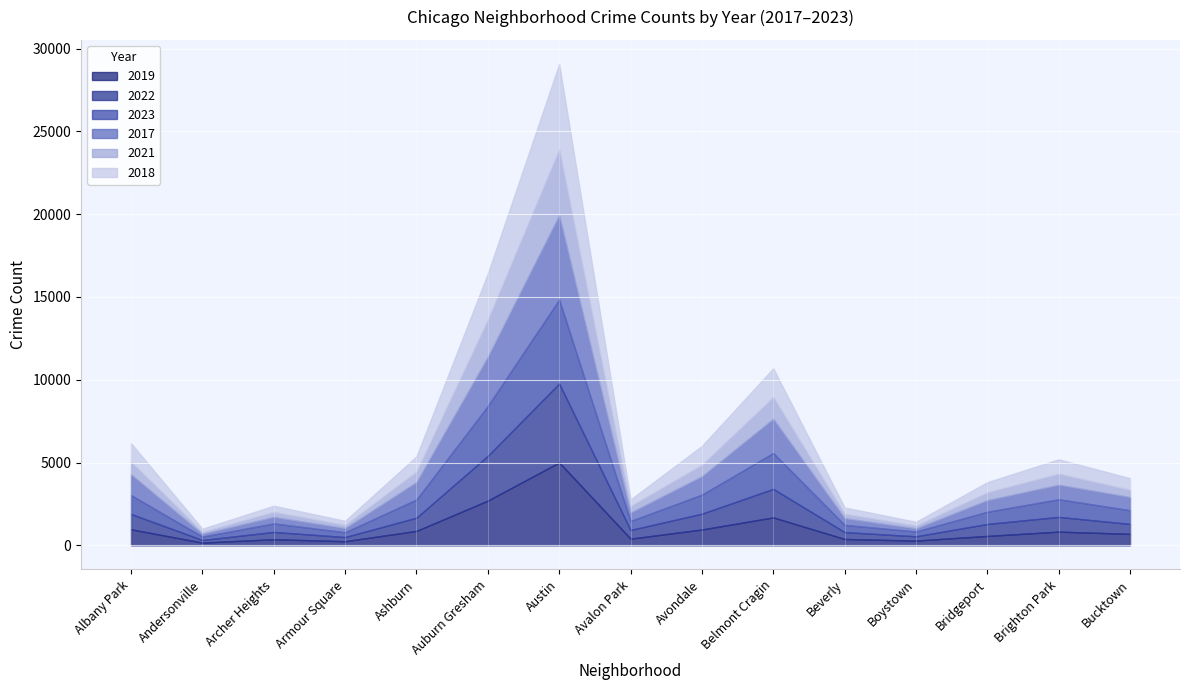

What value does the 2019 series have at Ashburn?

872